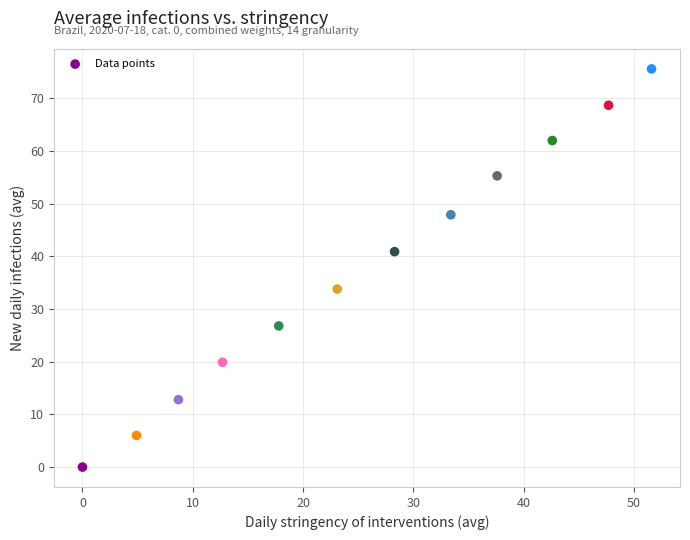

What is the average X value?

25.7